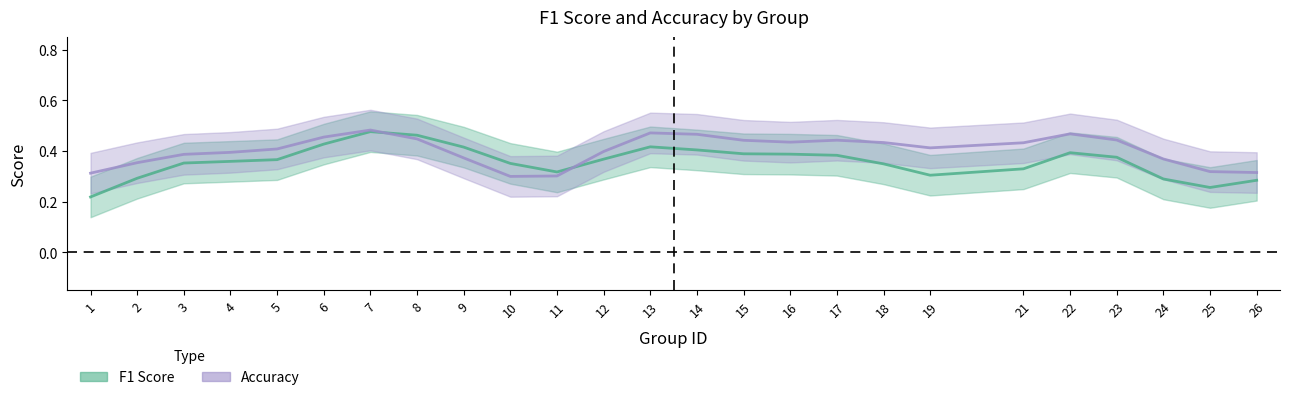

What is the spread (max minus min) of values at 17?

0.1